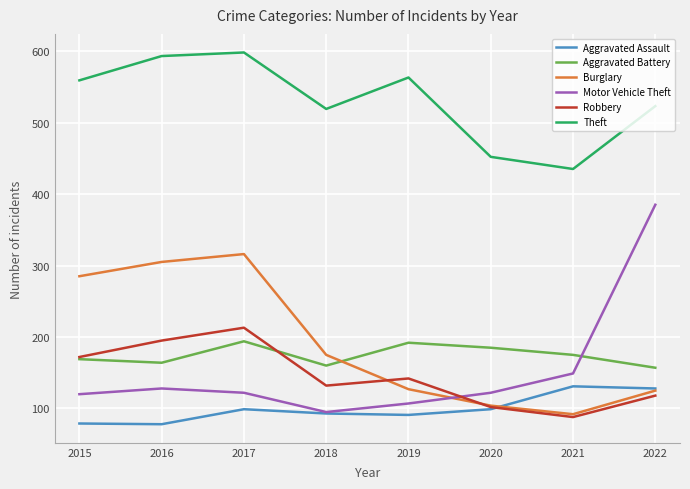

What is the smallest value displayed?

78